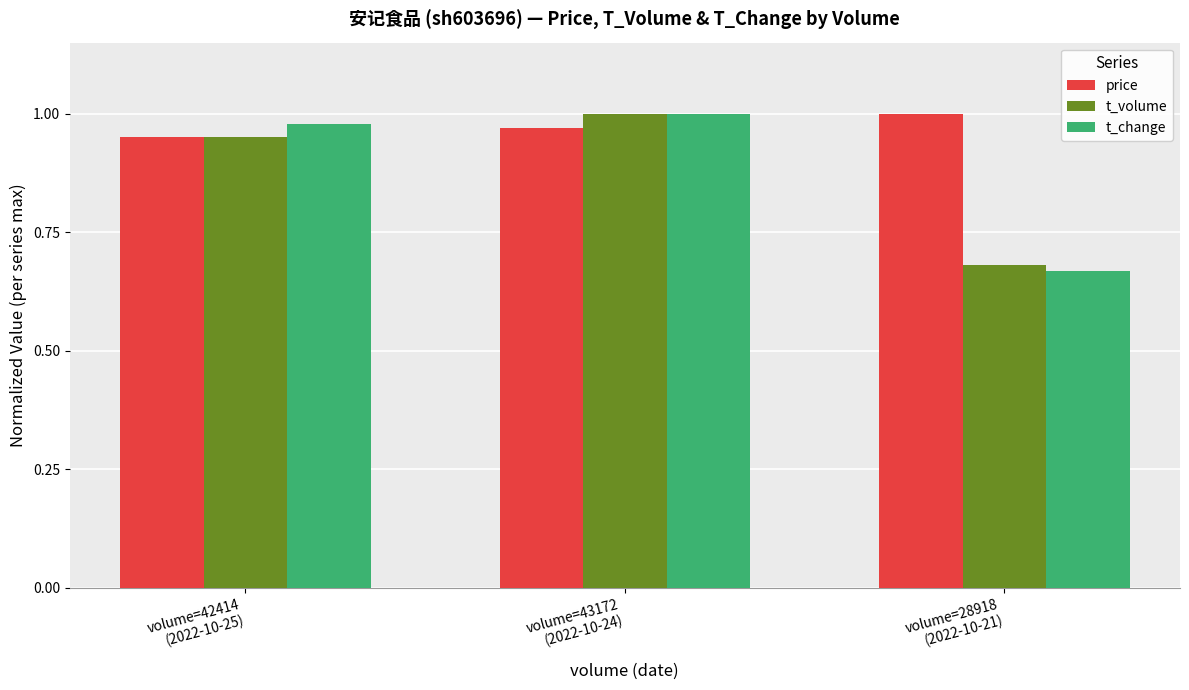

Where is price nearest to the value 0?

volume=42414
(2022-10-25)